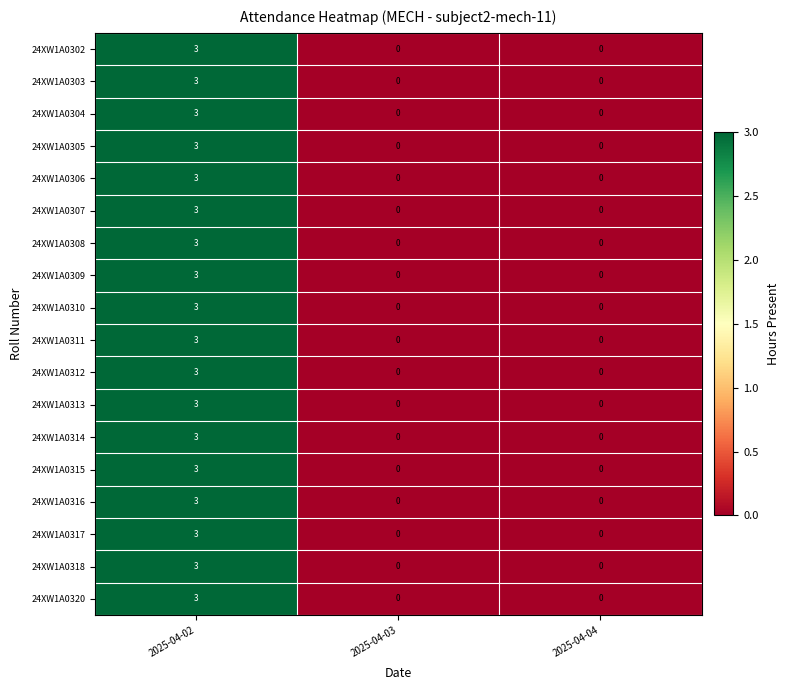

How many 24XW1A0320 values are between 0 and 3?

3